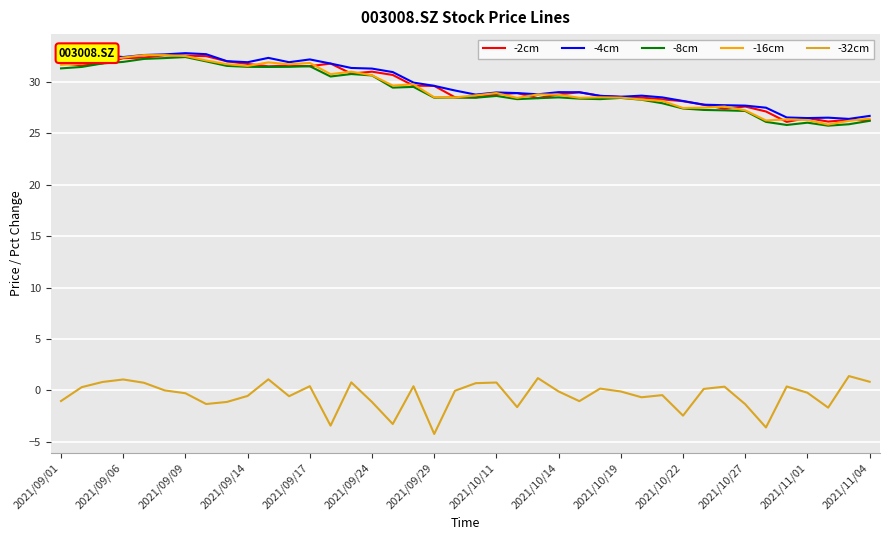

How many categories are shown in the chart?

40